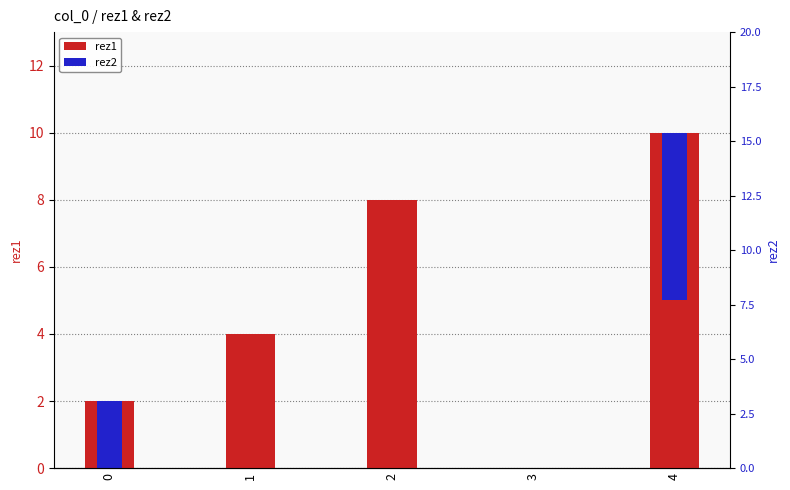

Reading right to left, transcribe all the data shown in this chart.

rez1: 10	0	8	4	2
rez2: 5	0	0	0	2